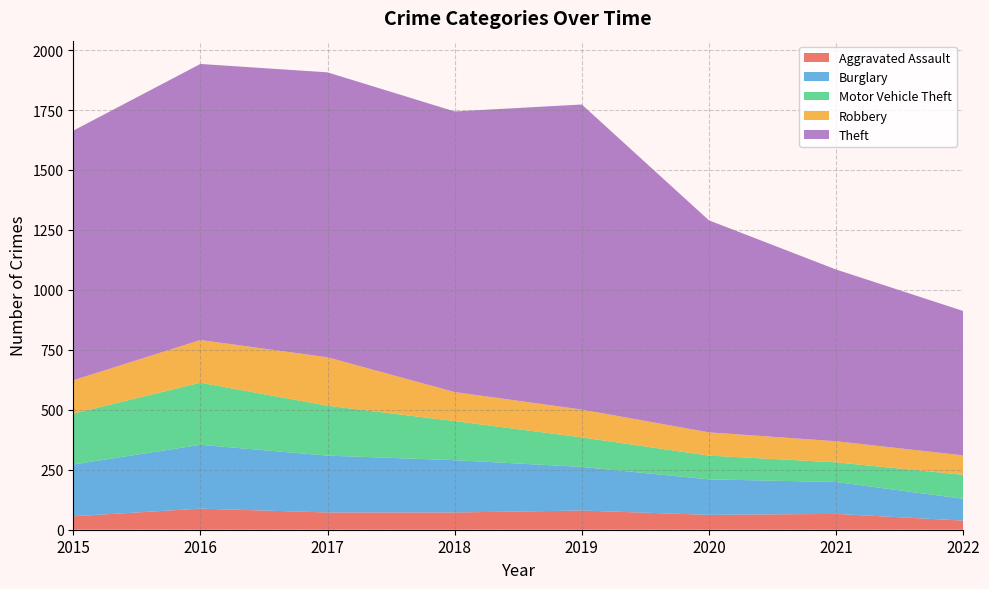

Reading left to right, list all the values displayed in this chart.

Aggravated Assault: 2015=56	2016=88	2017=72	2018=72	2019=80	2020=62	2021=66	2022=38
Burglary: 2015=216	2016=266	2017=237	2018=218	2019=182	2020=148	2021=133	2022=91
Motor Vehicle Theft: 2015=212	2016=259	2017=208	2018=163	2019=123	2020=99	2021=82	2022=100
Robbery: 2015=139	2016=178	2017=202	2018=121	2019=116	2020=97	2021=88	2022=81
Theft: 2015=1041	2016=1151	2017=1188	2018=1170	2019=1272	2020=884	2021=716	2022=602